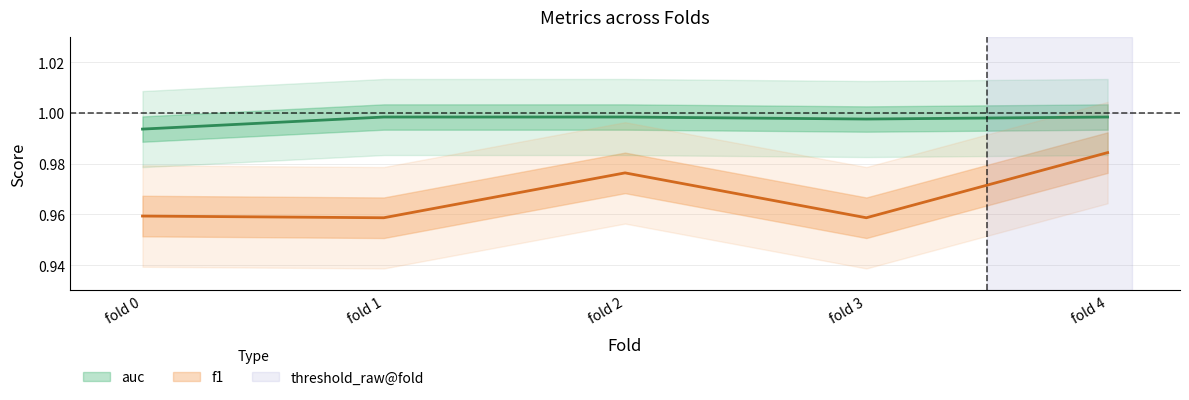

At which category does the chart reach its peak across all series?

fold 1